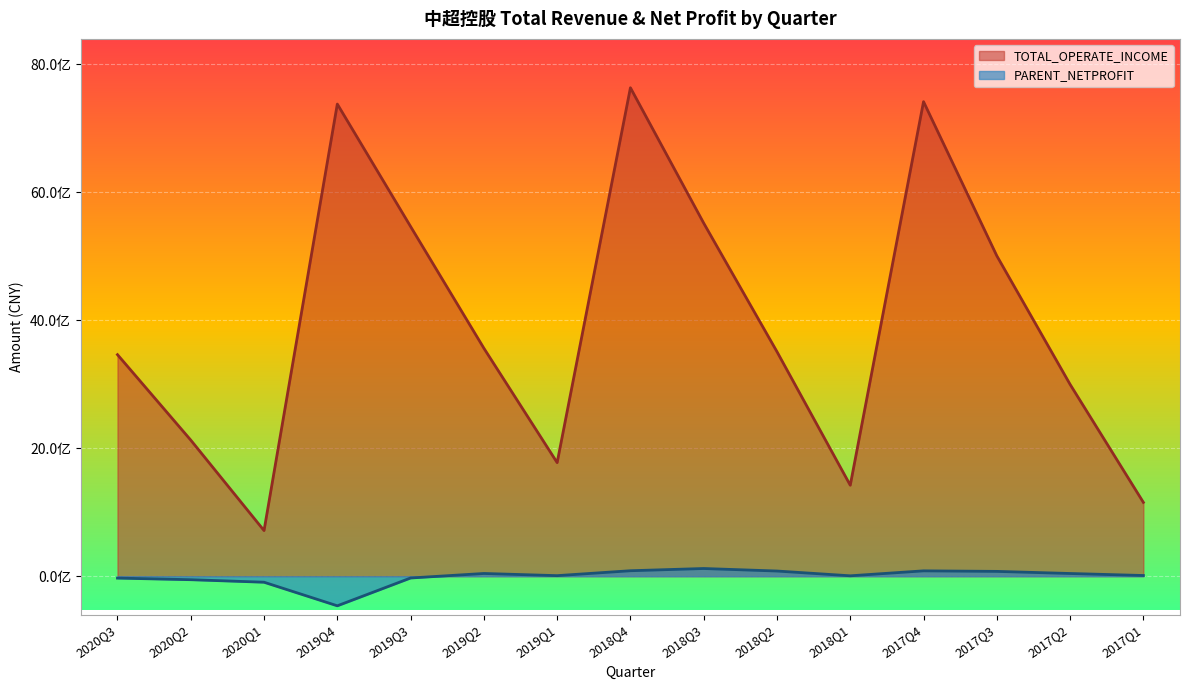

Which series has the largest total across all categories?

TOTAL_OPERATE_INCOME